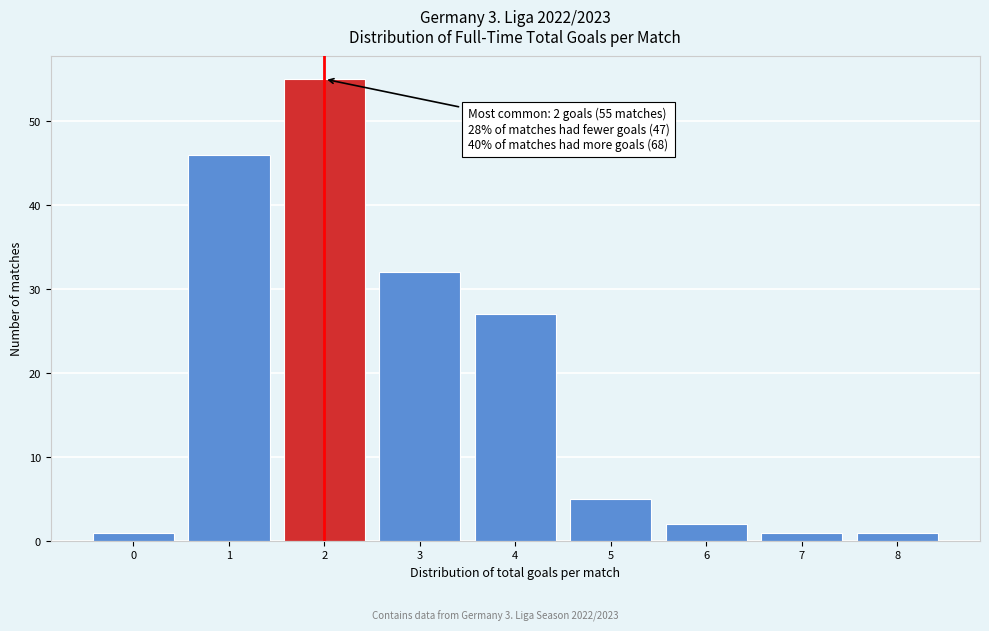

Reading left to right, transcribe all the data shown in this chart.

0=1	1=46	2=55	3=32	4=27	5=5	6=2	7=1	8=1